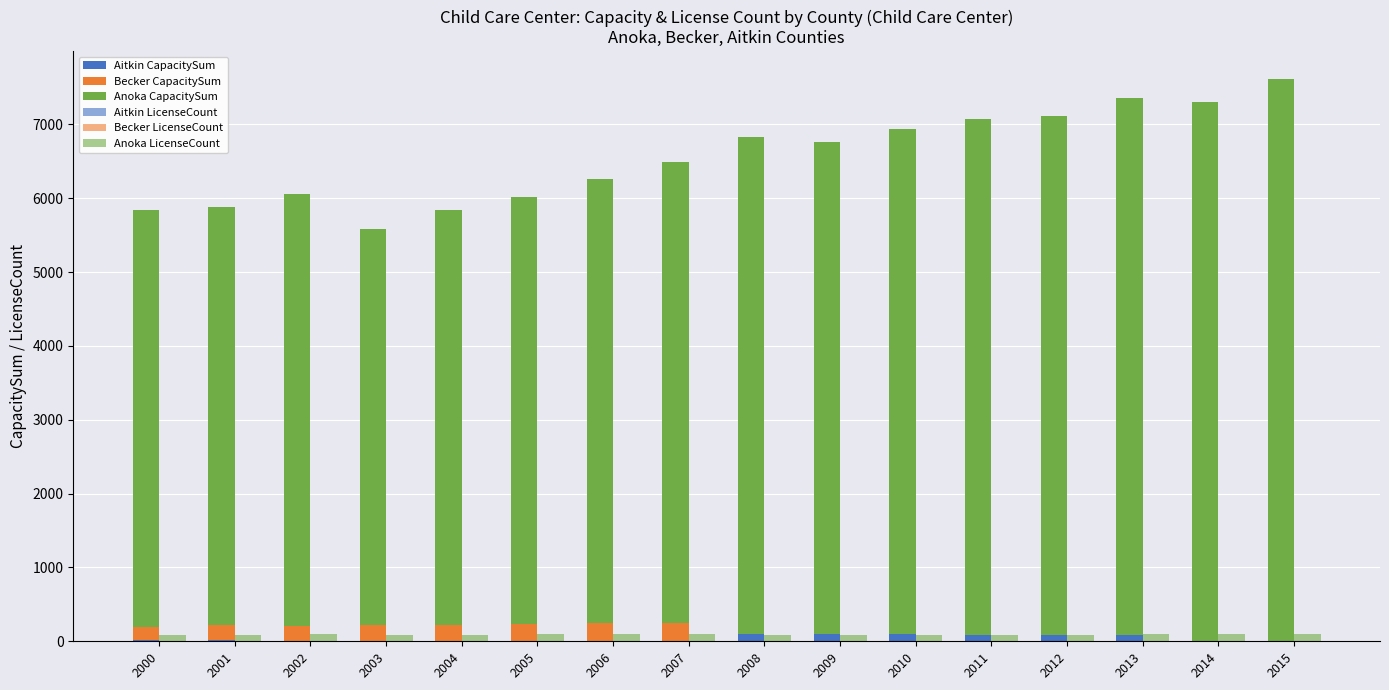

True or false: Aitkin CapacitySum has a value of -37 at 2004.

False